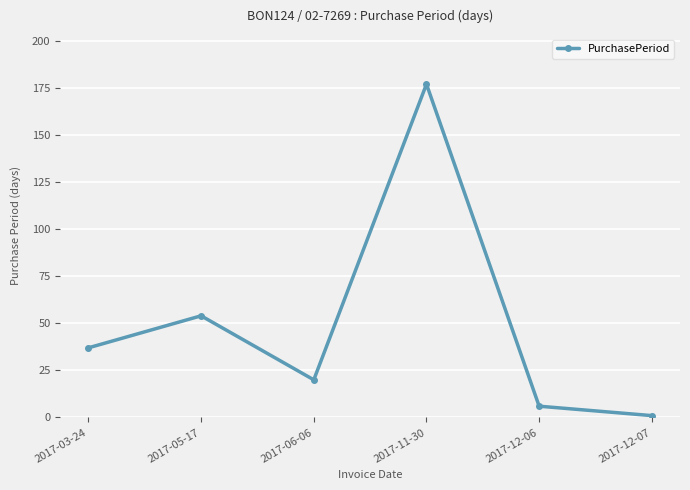

The chart shows a value of 10 at 2017-06-06. True or false?

False